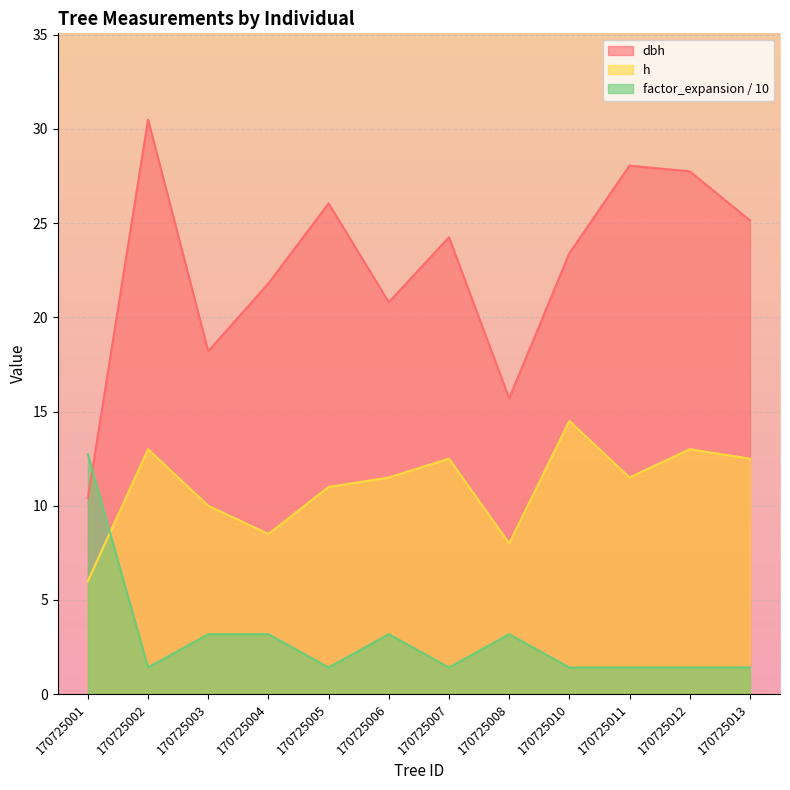

How many lines are shown in the chart?

3